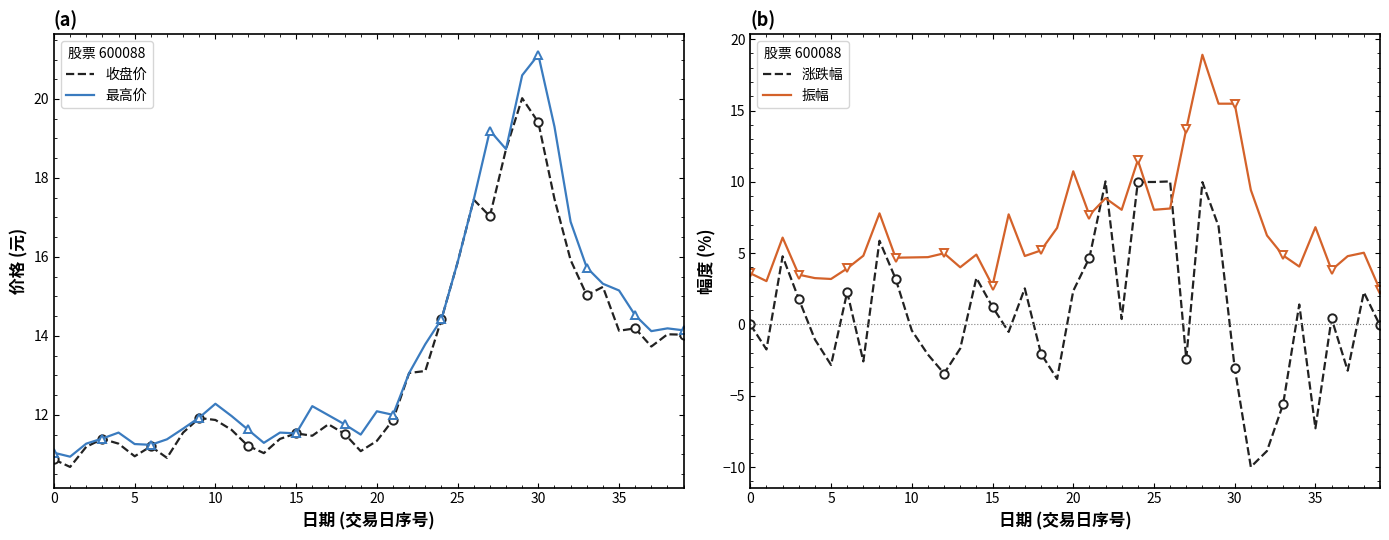

True or false: 涨跌幅 has a value of 4.4 at 25.

False